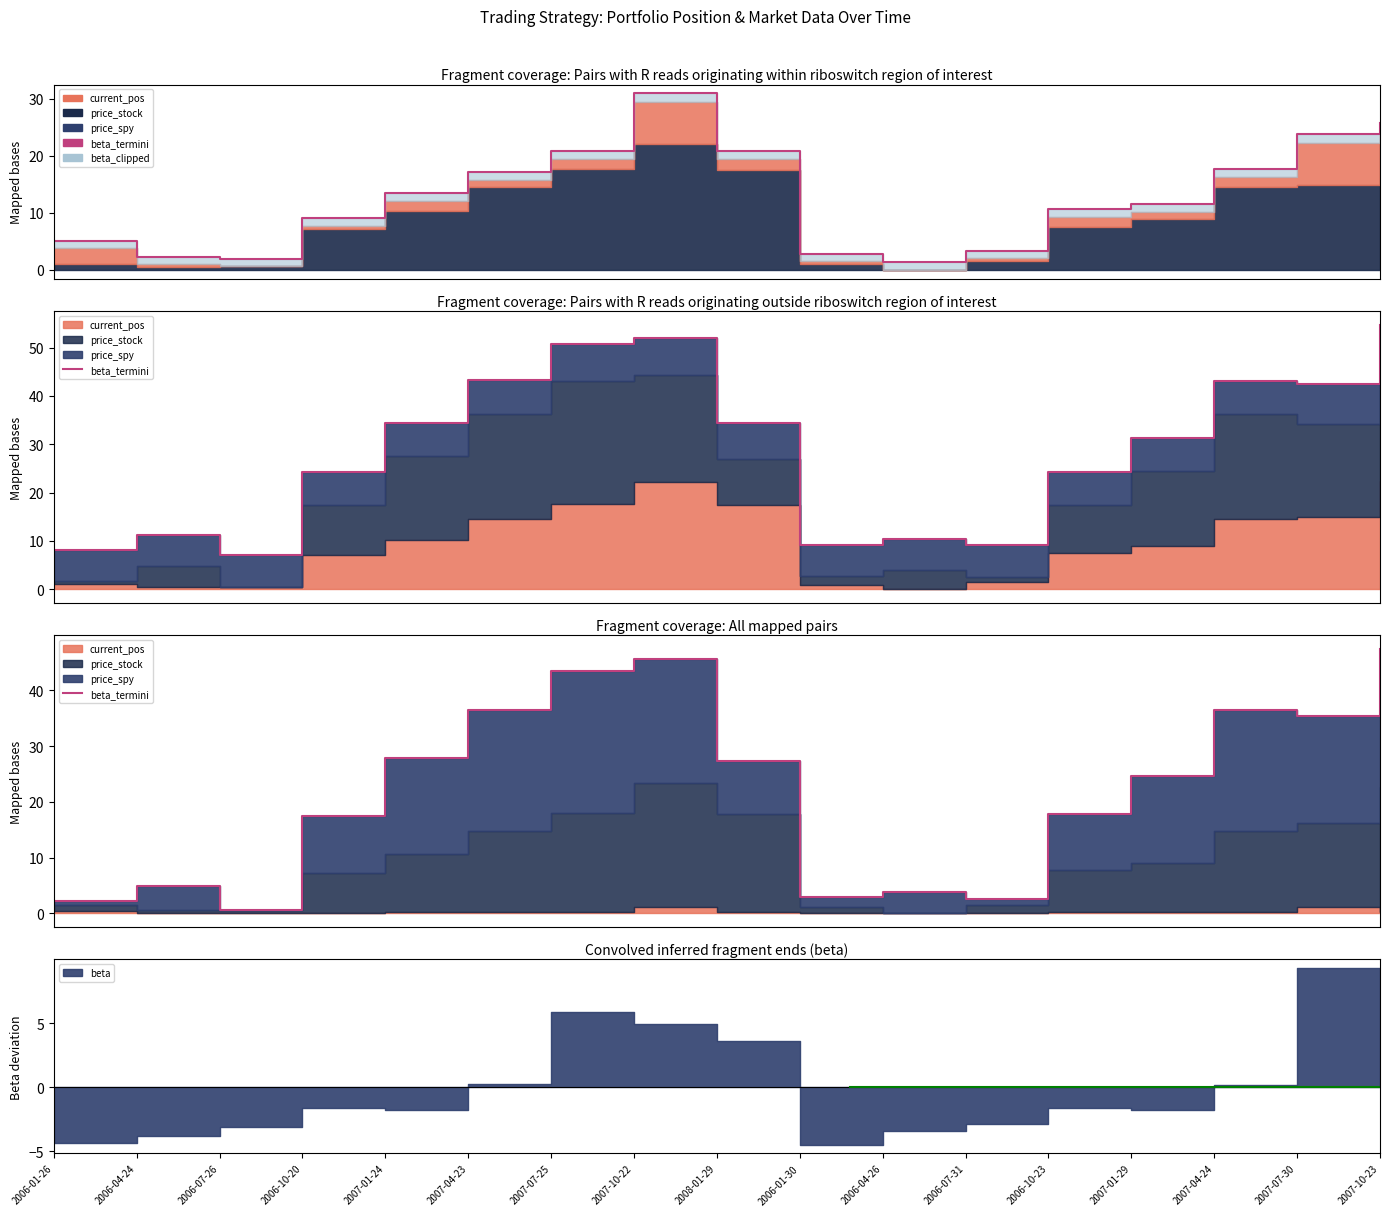

Where is the data nearest to the value 24?

2007-01-29